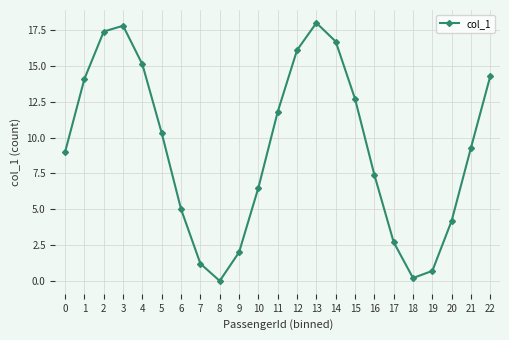

Rank the categories by value from highest to lowest.

13, 3, 2, 14, 12, 4, 22, 1, 15, 11, 5, 21, 0, 16, 10, 6, 20, 17, 9, 7, 19, 18, 8